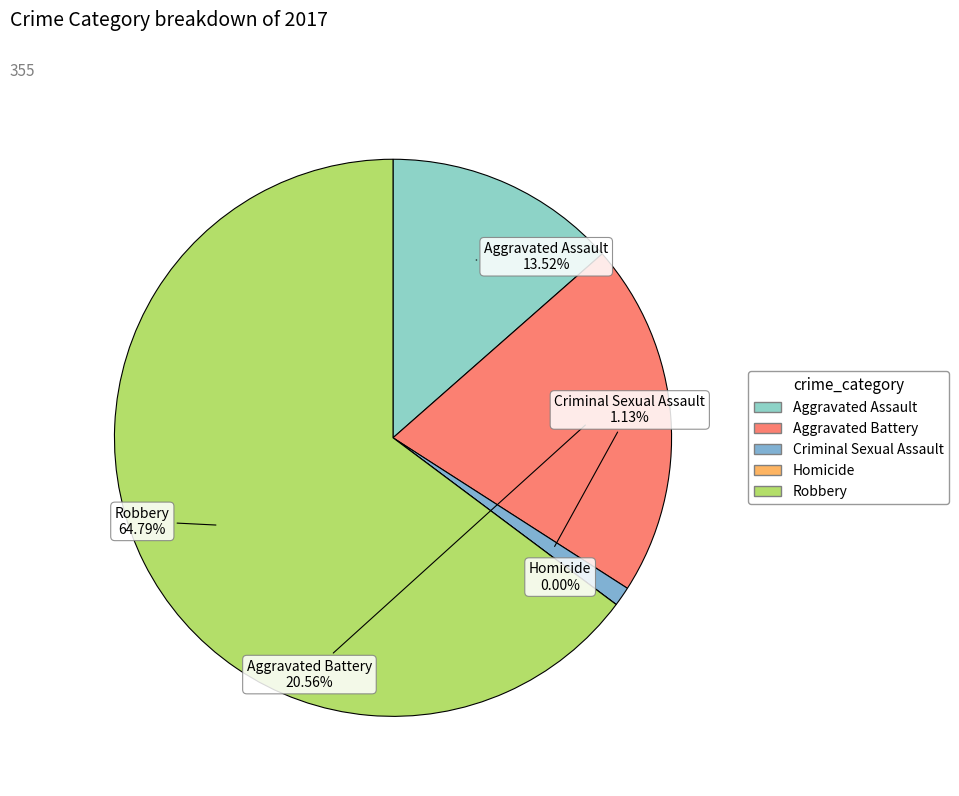

How many slices are in this pie chart?

5